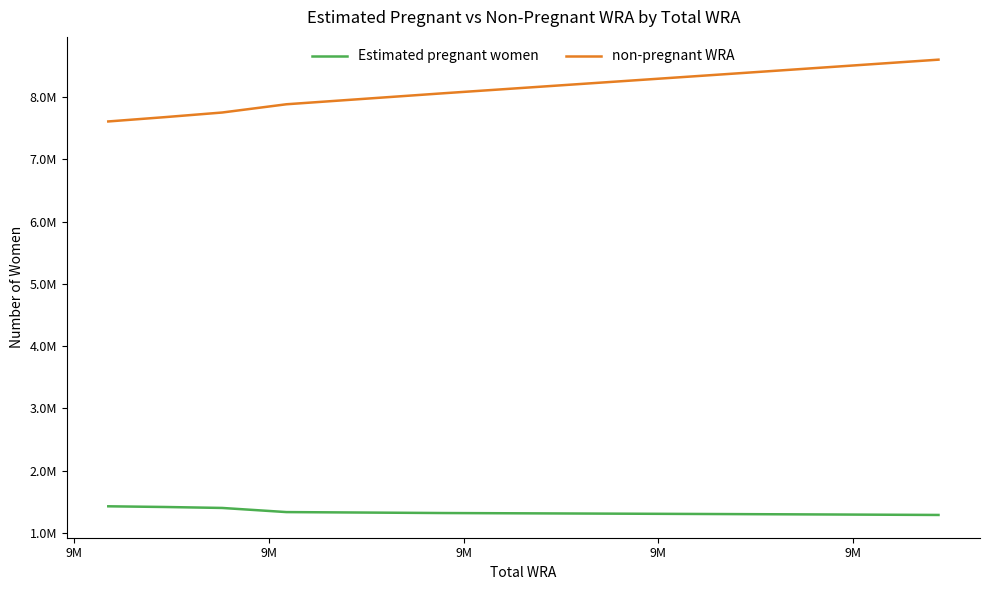

What are all the series names shown in the legend?

Estimated pregnant women, non-pregnant WRA